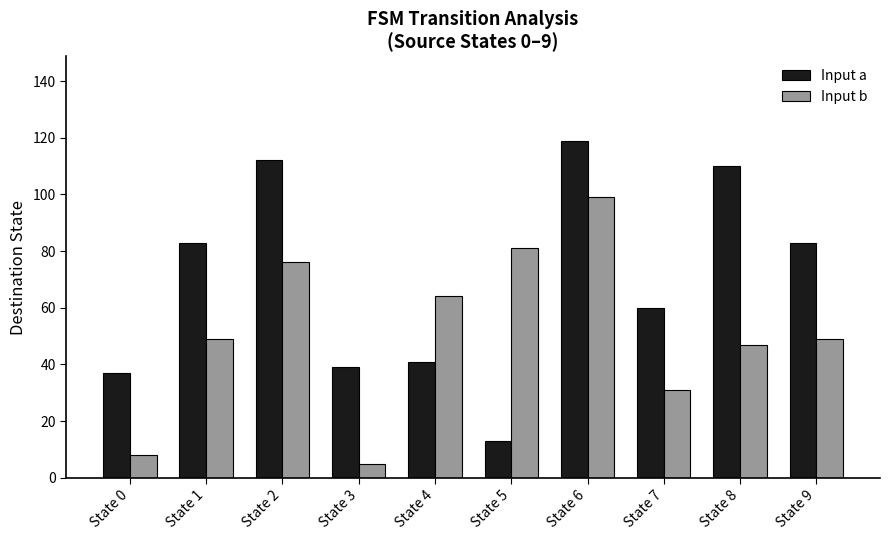

Is it true that Input a equals 62 at State 8?

False